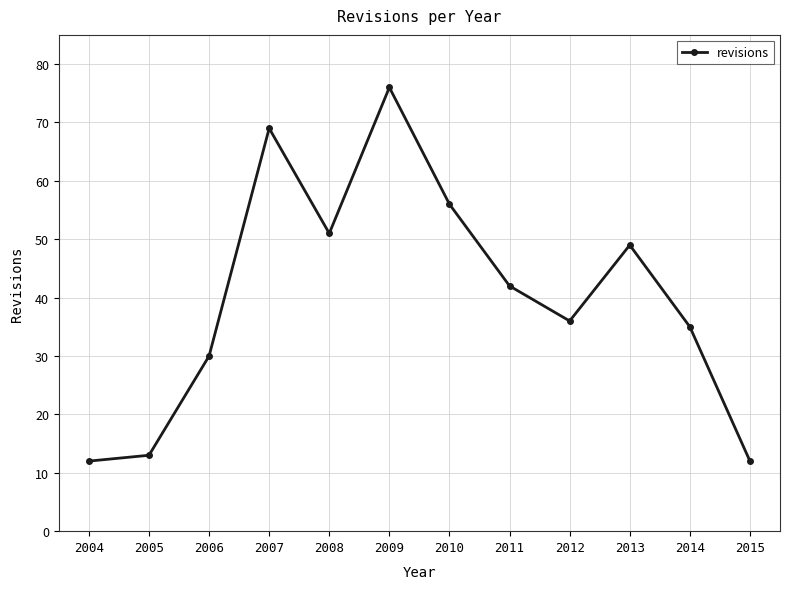

What is the difference between the second highest and second lowest values?

57